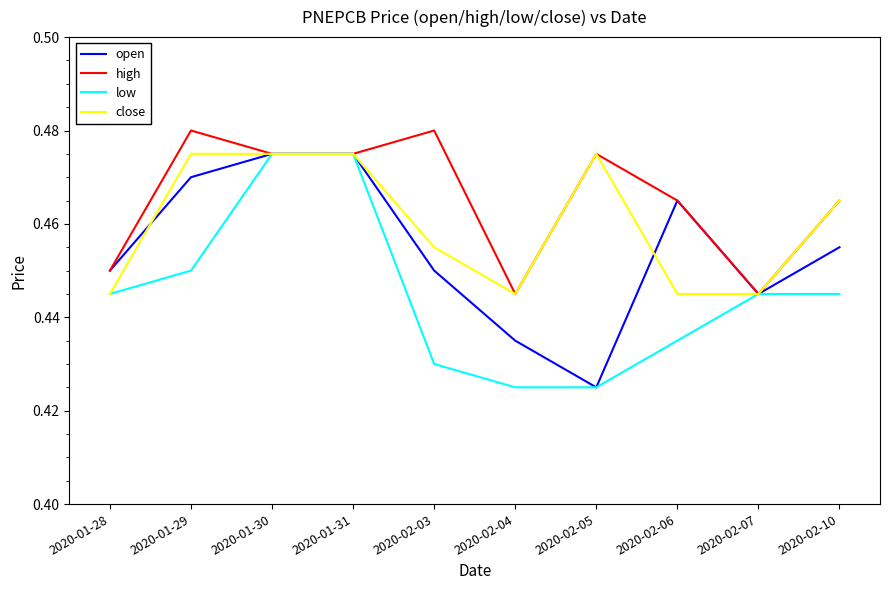

What position from the right is 2020-02-06?

3